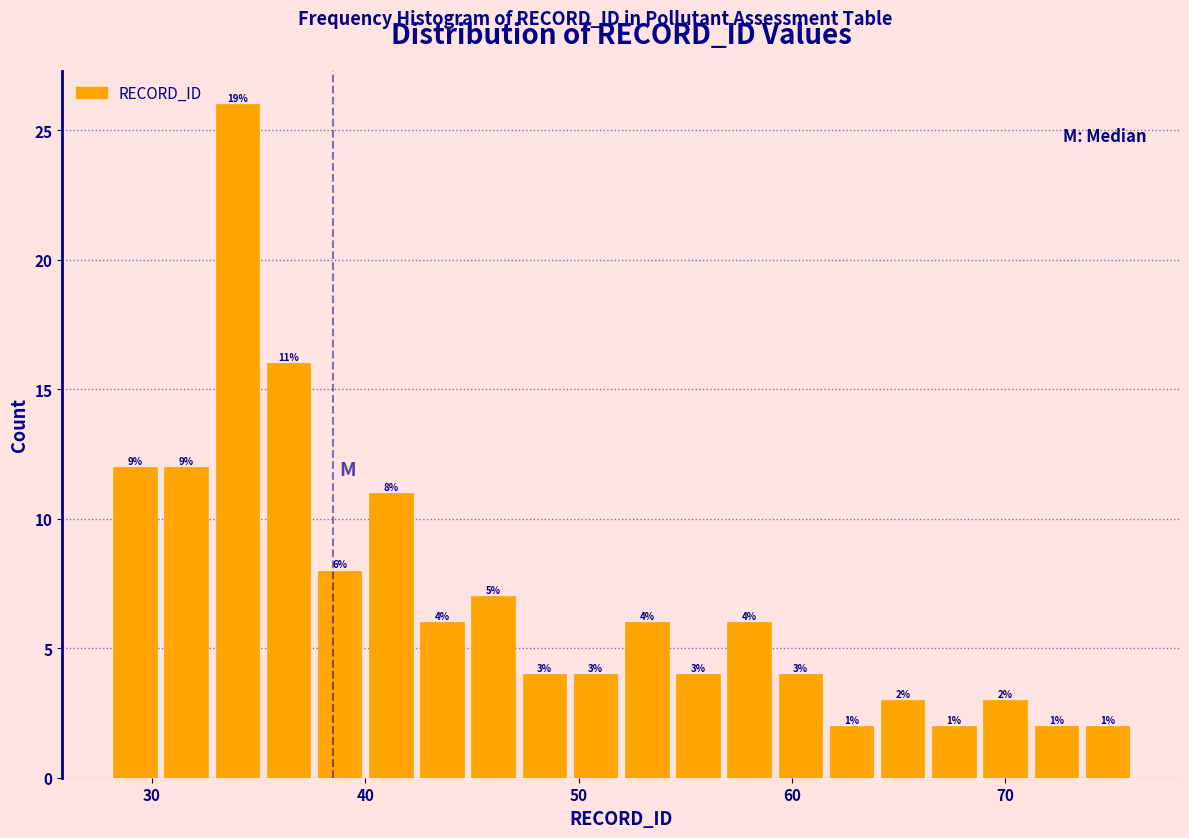

Read against the x-axis, roughly where is the centre of the tallest bar?

34